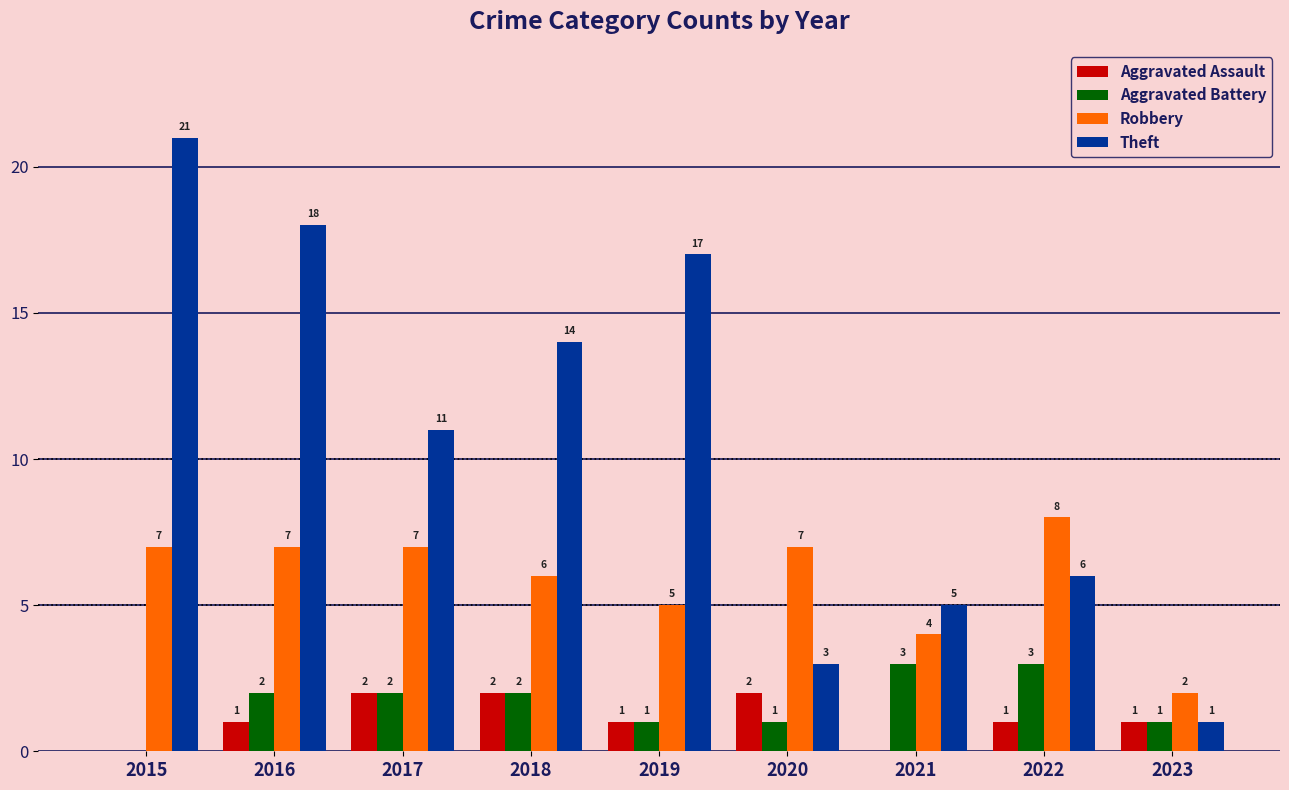

Reading left to right, extract all data points from this chart.

Aggravated Assault: 0	1	2	2	1	2	0	1	1
Aggravated Battery: 0	2	2	2	1	1	3	3	1
Robbery: 7	7	7	6	5	7	4	8	2
Theft: 21	18	11	14	17	3	5	6	1